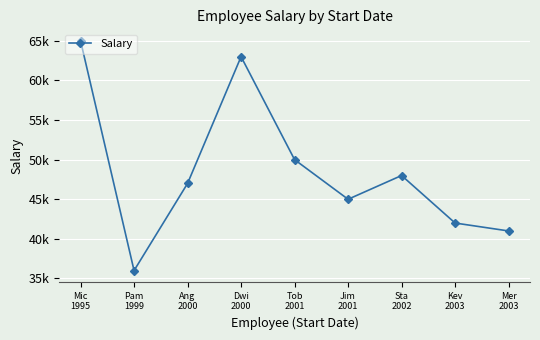

What is the difference between the values at Mer
2003 and Mic
1995?

24000